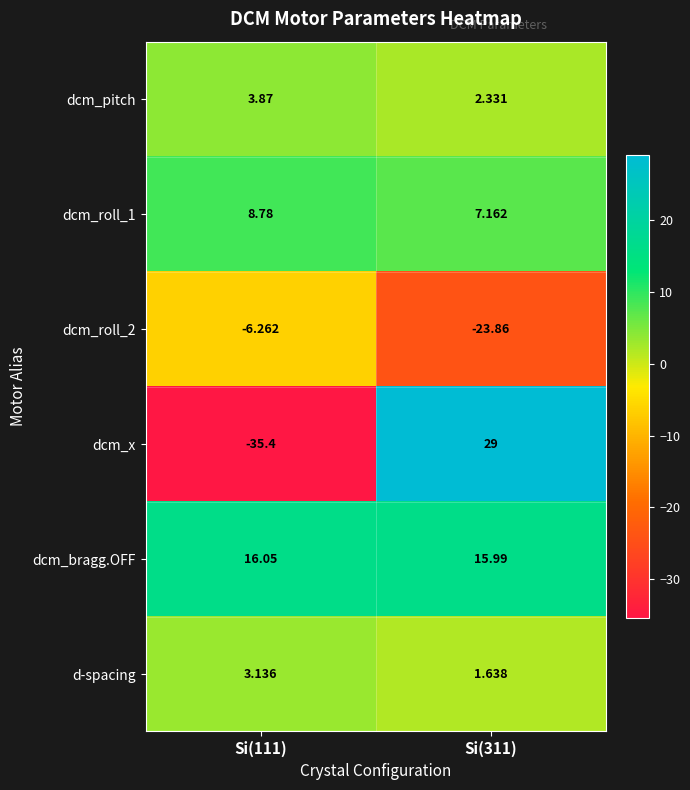

Which series has the largest range (max minus min)?

dcm_x